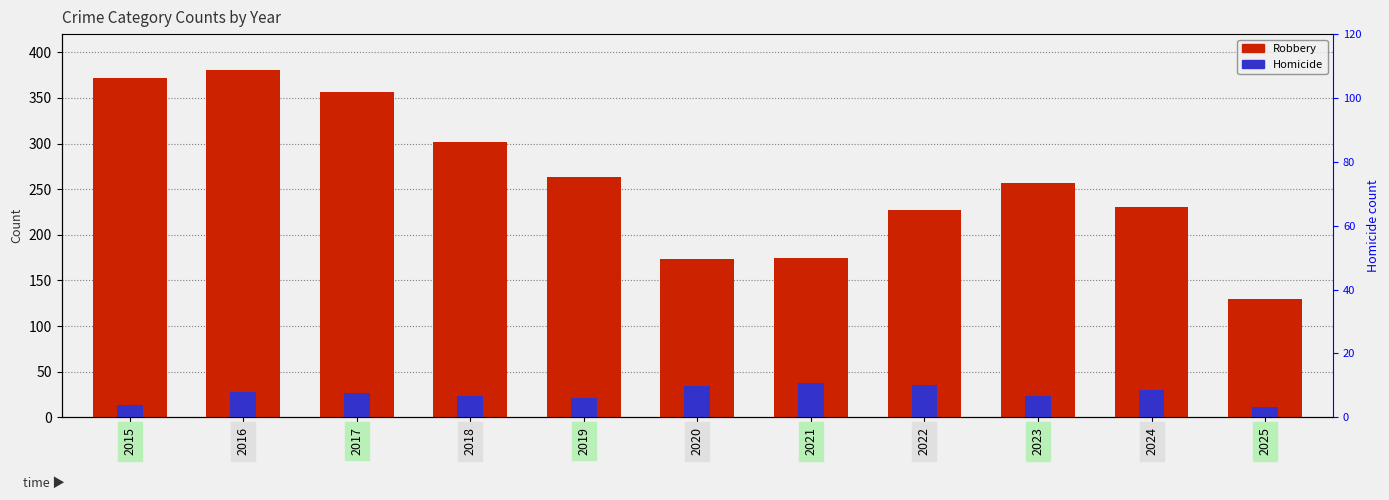

What is the spread (max minus min) of values at 2023?

234